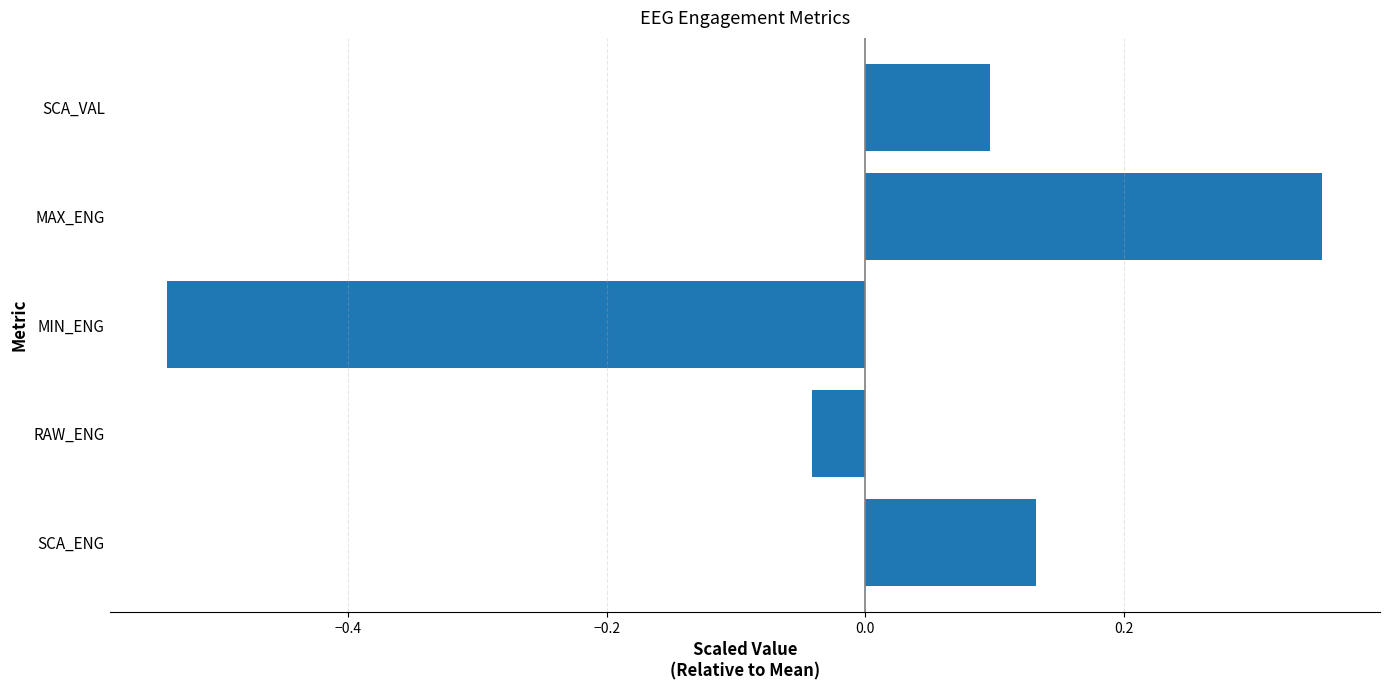

Which has a higher value, SCA_VAL or MIN_ENG?

SCA_VAL